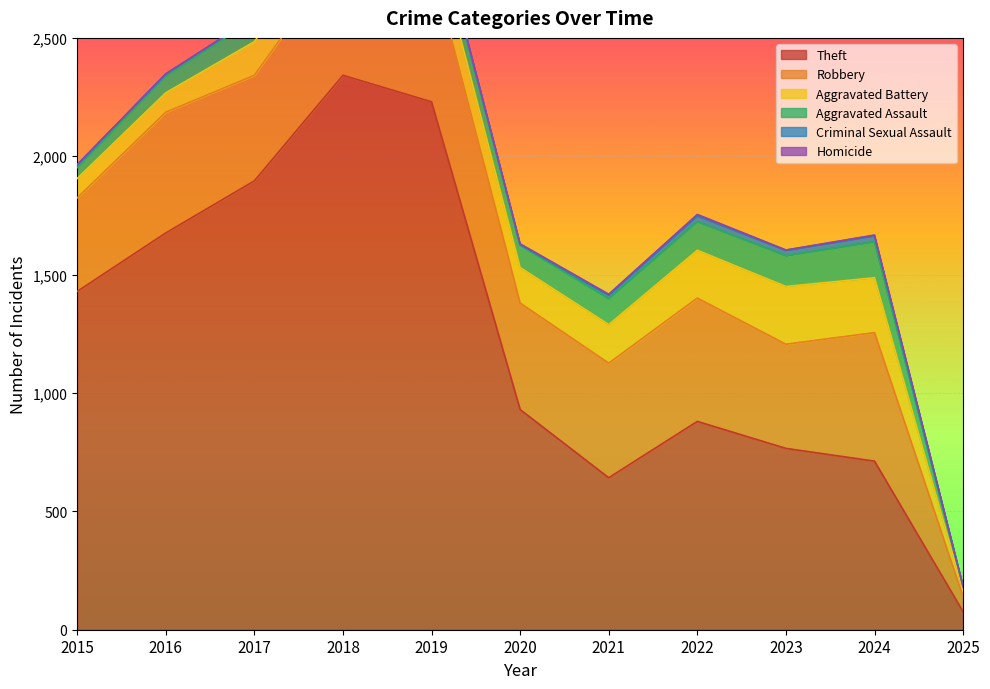

How many interior local valleys does the Homicide series have?

1